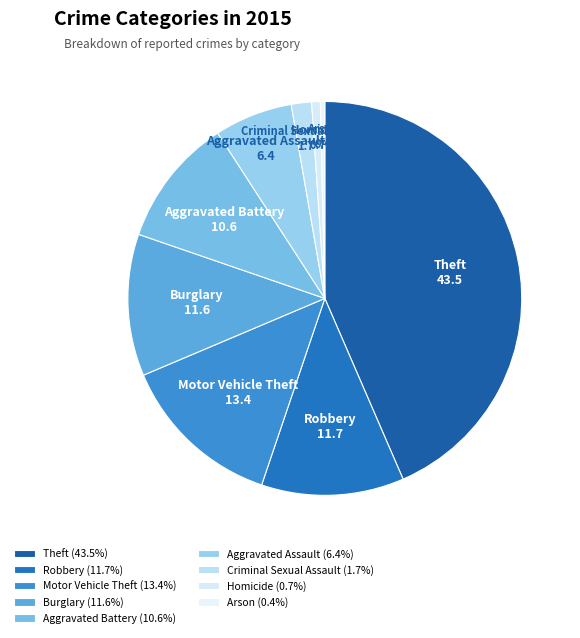

Do Robbery and Arson together represent more than half of the pie?

No